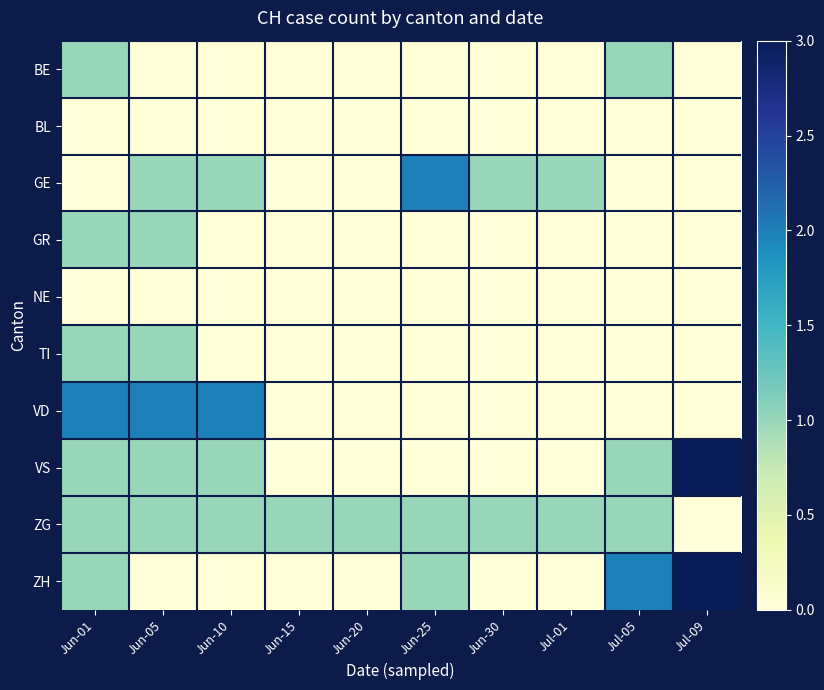

What is the total value across all series at Jun-01?

8